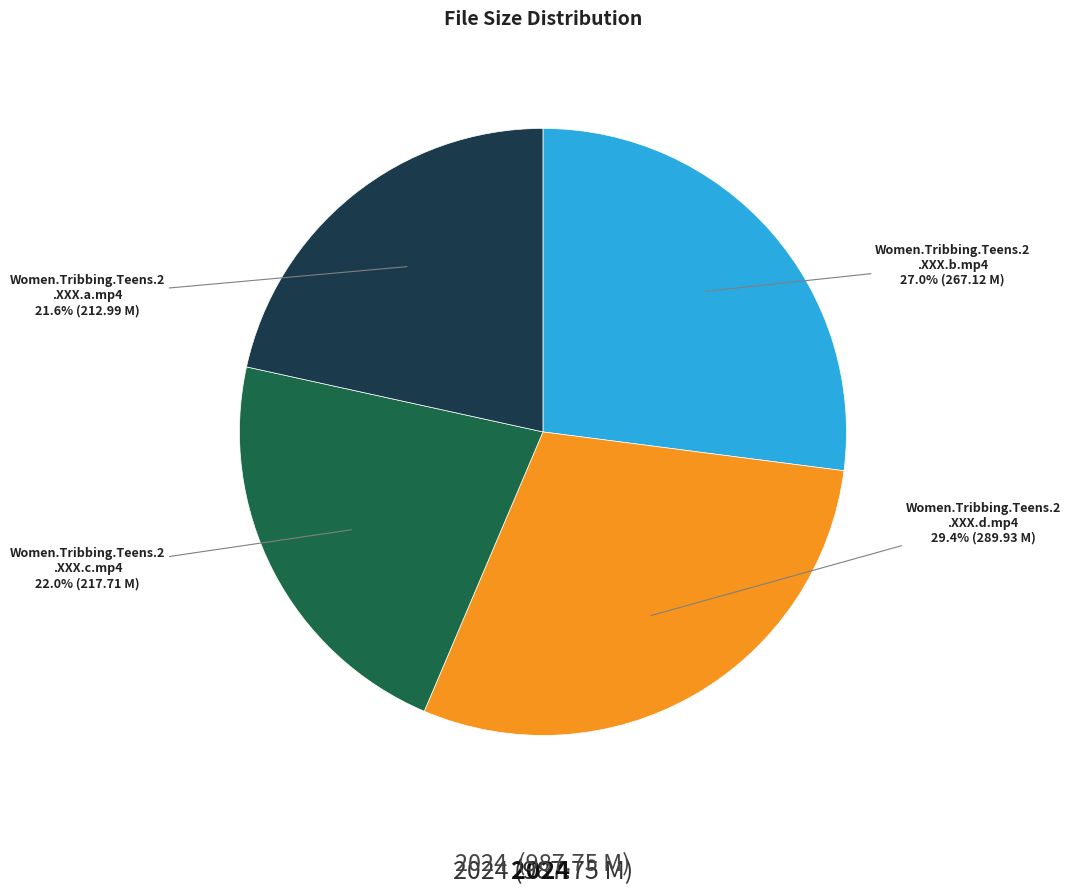

Is there a majority slice in this chart?

No